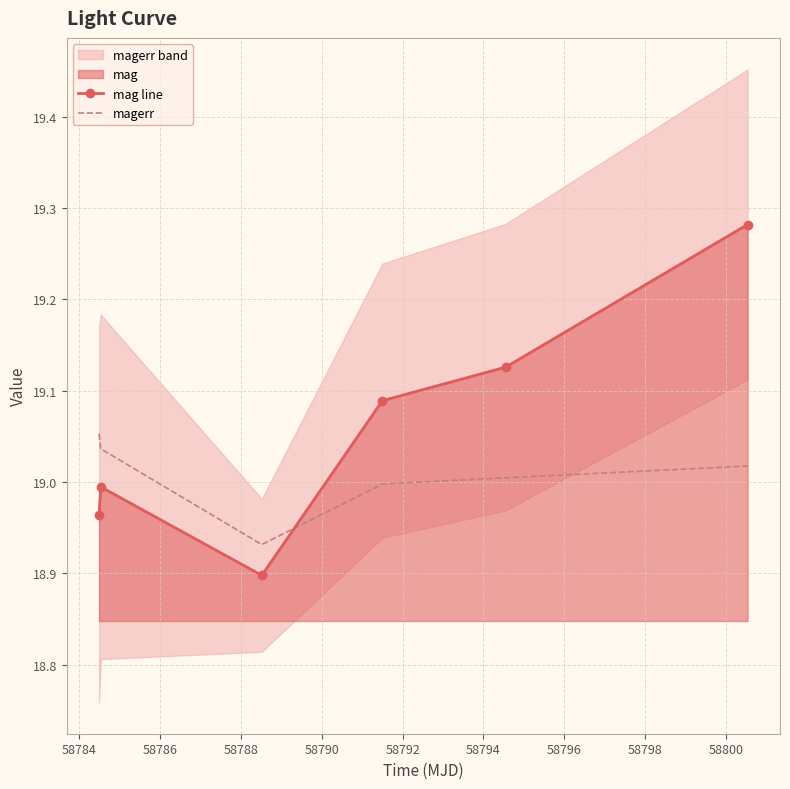

How many times do mag line and magerr cross each other?

1